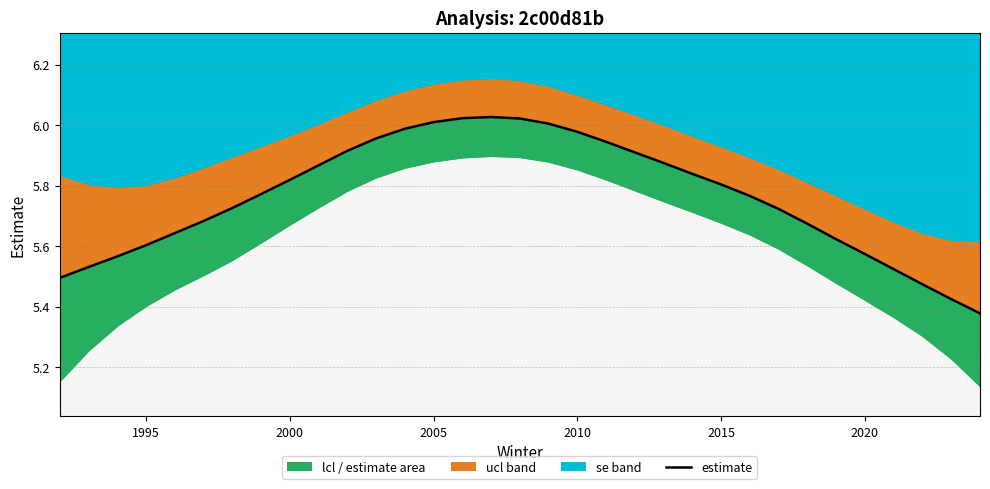

What is the average value?

5.8